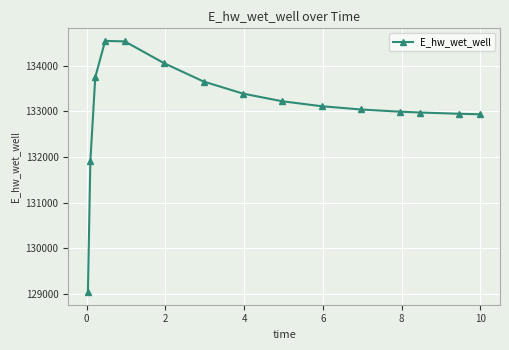

What is the value of the 12th point from the left?

132989.0